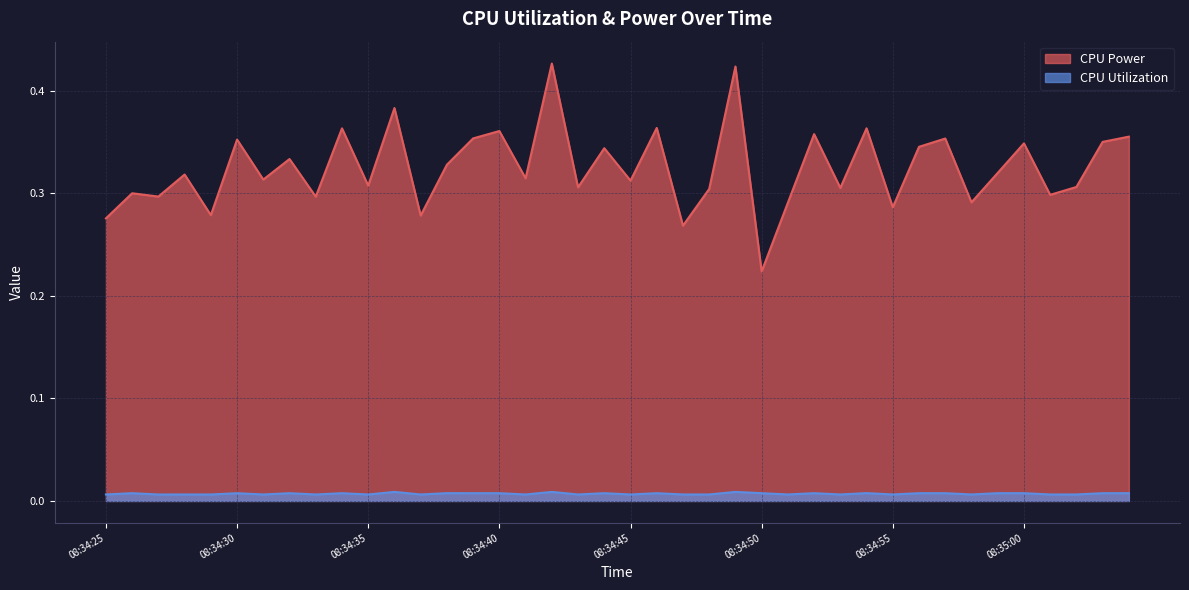

Is the value of CPU Power at 08:34:34 greater than the value of CPU Utilization at 08:34:43?

Yes